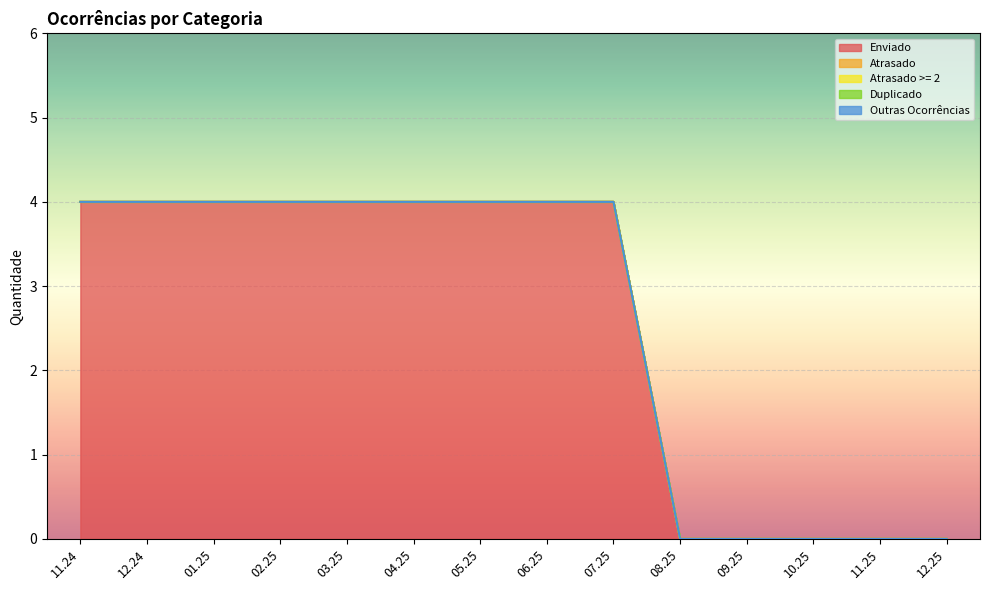

How many lines are shown in the chart?

5